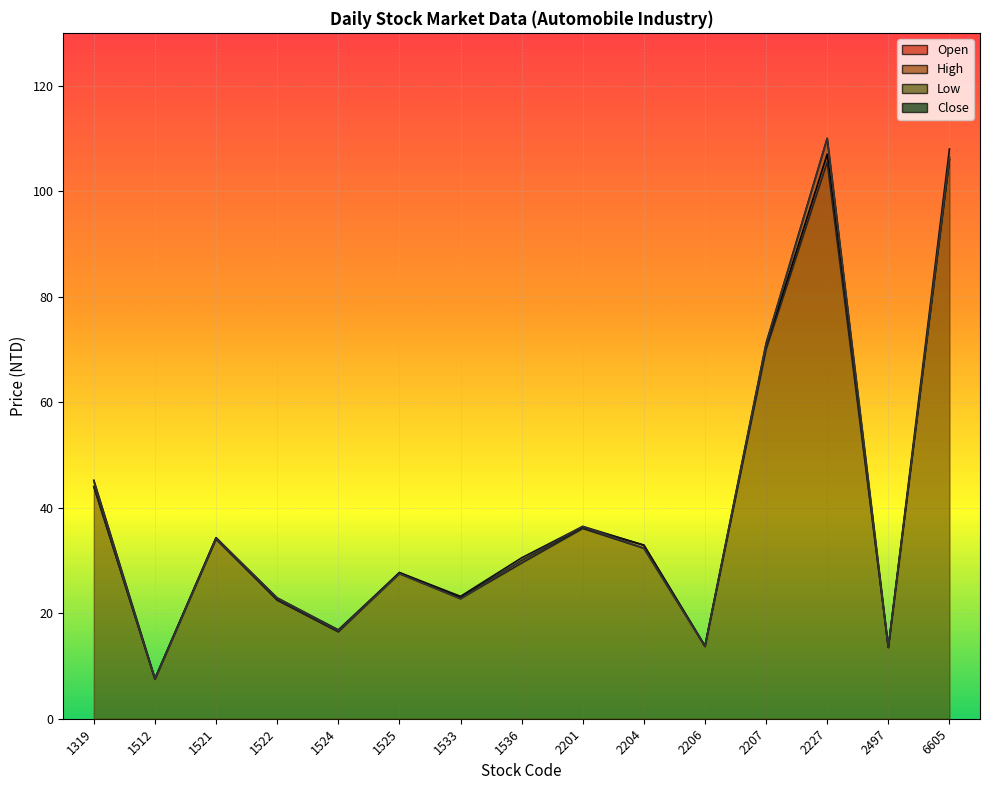

How many lines are shown in the chart?

4